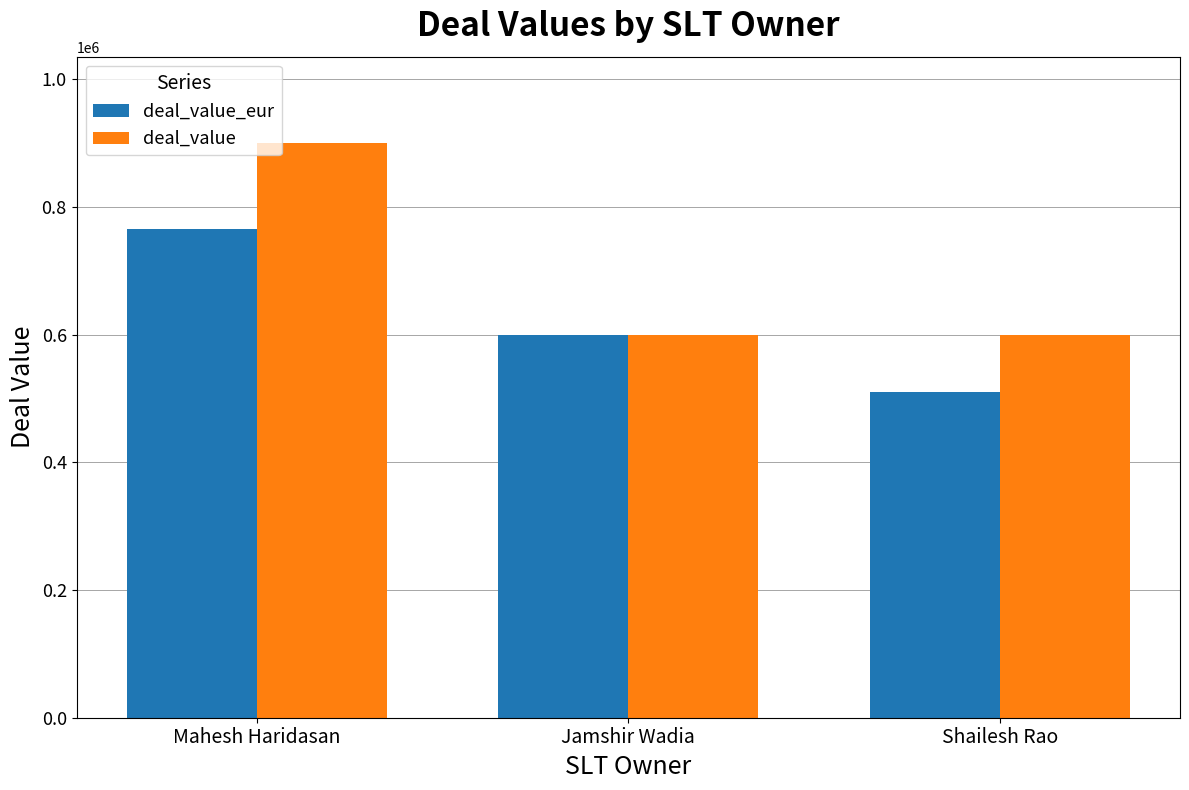

Reading right to left, list all the values displayed in this chart.

deal_value_eur: 510000	600000	765000
deal_value: 600000	600000	900000